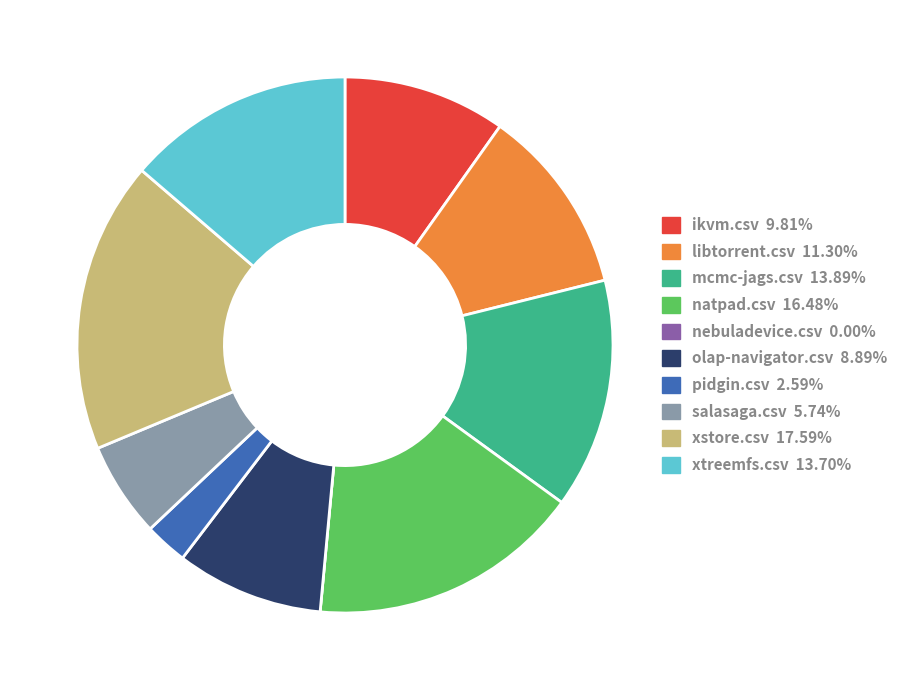

Does olap-navigator.csv represent more than half of the total?

No